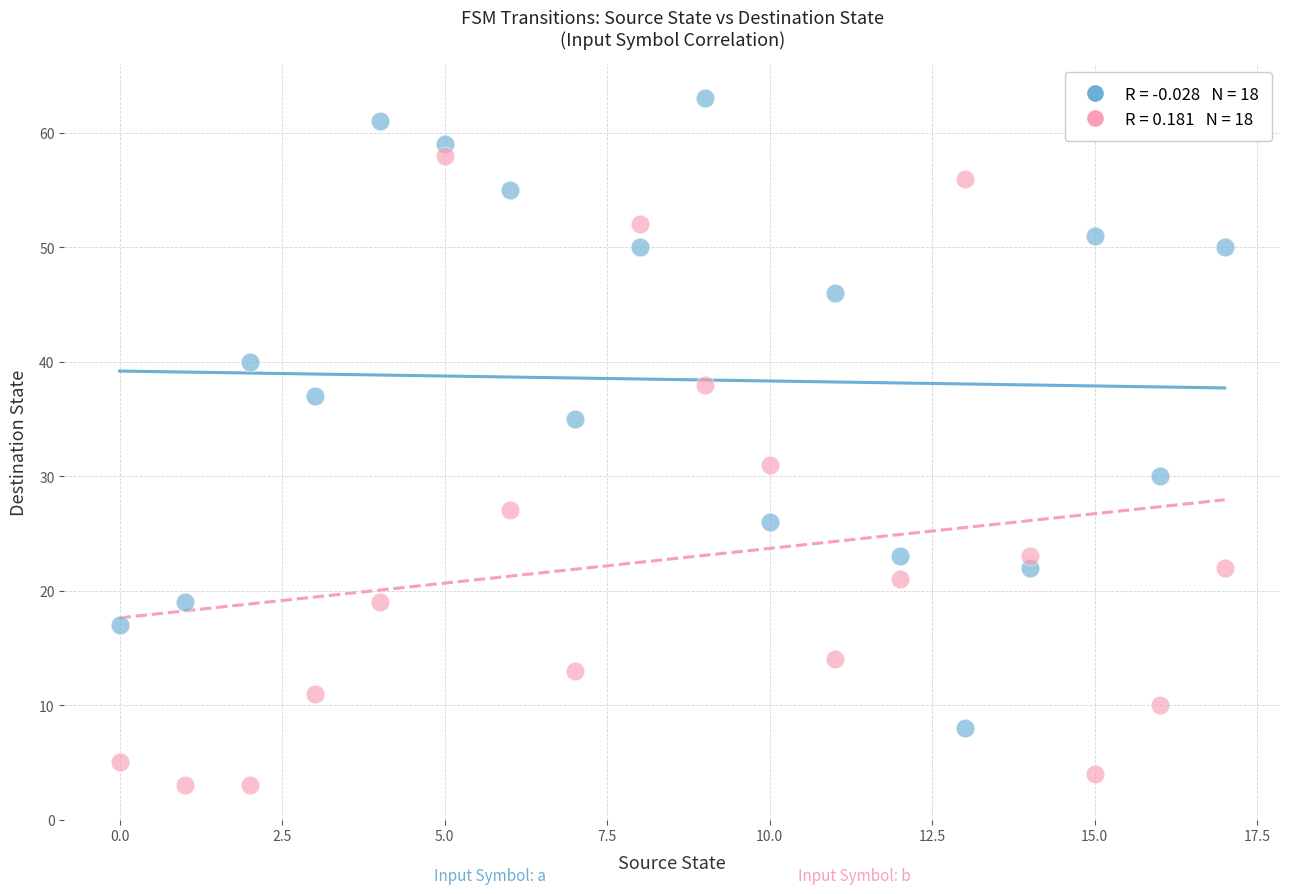

Across all data points, what is the range of Y values (max minus min)?

60